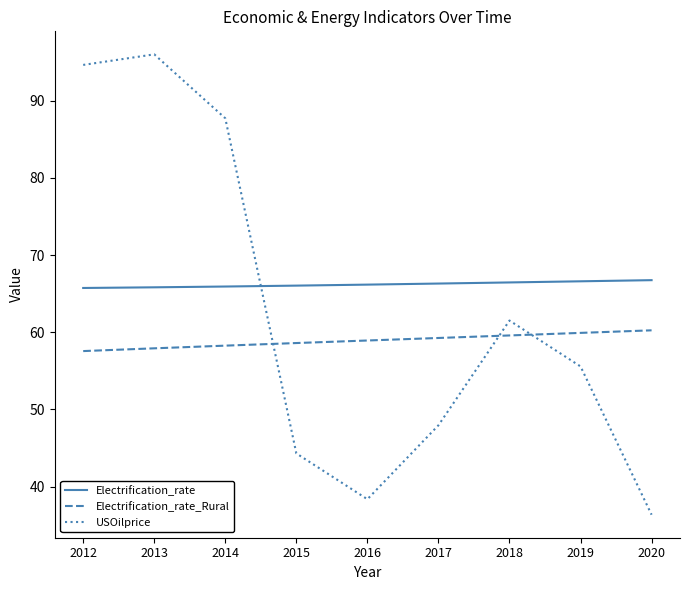

Does the chart display data point markers on the line(s)?

No